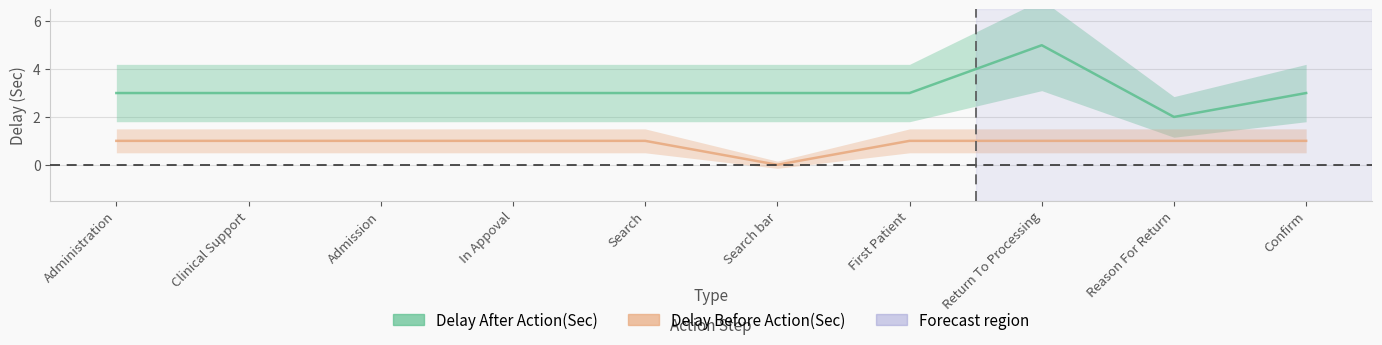

What is the total value across all series at Search bar?

3